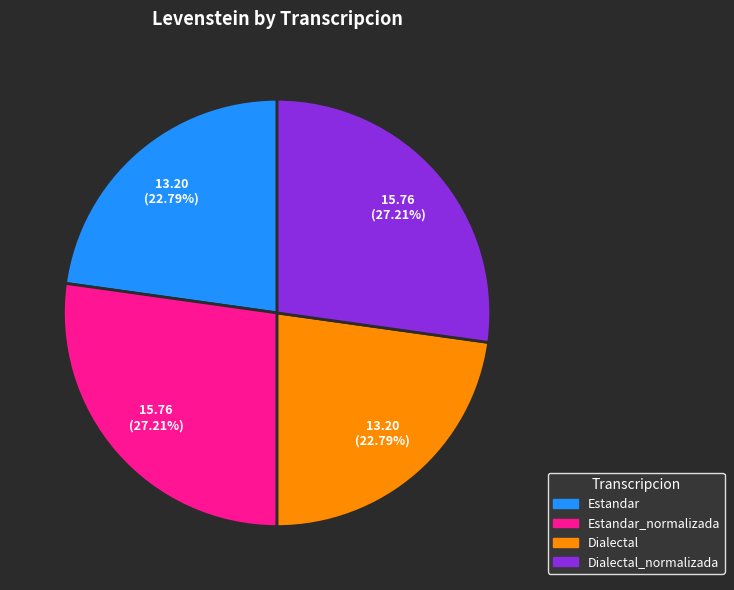

What is the total percentage of Estandar_normalizada and Estandar?

50.0%